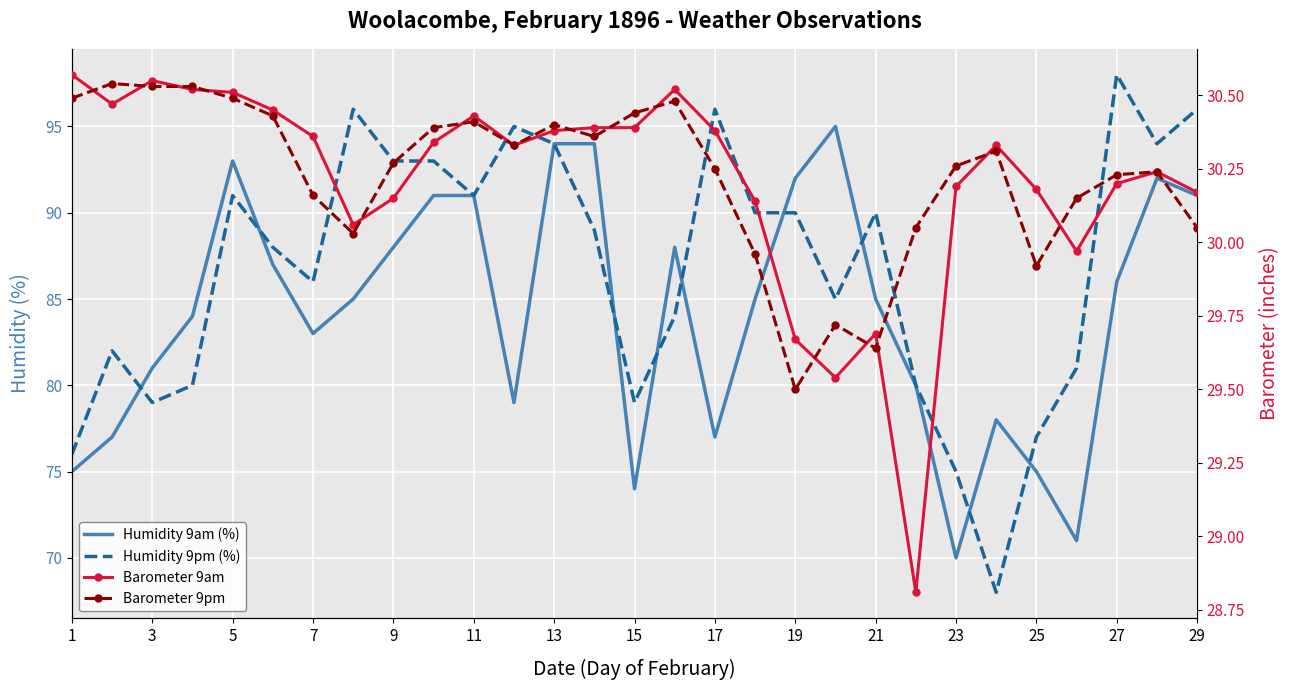

List the series in order of their peak value, highest first.

Humidity 9pm (%), Humidity 9am (%), Barometer 9am, Barometer 9pm